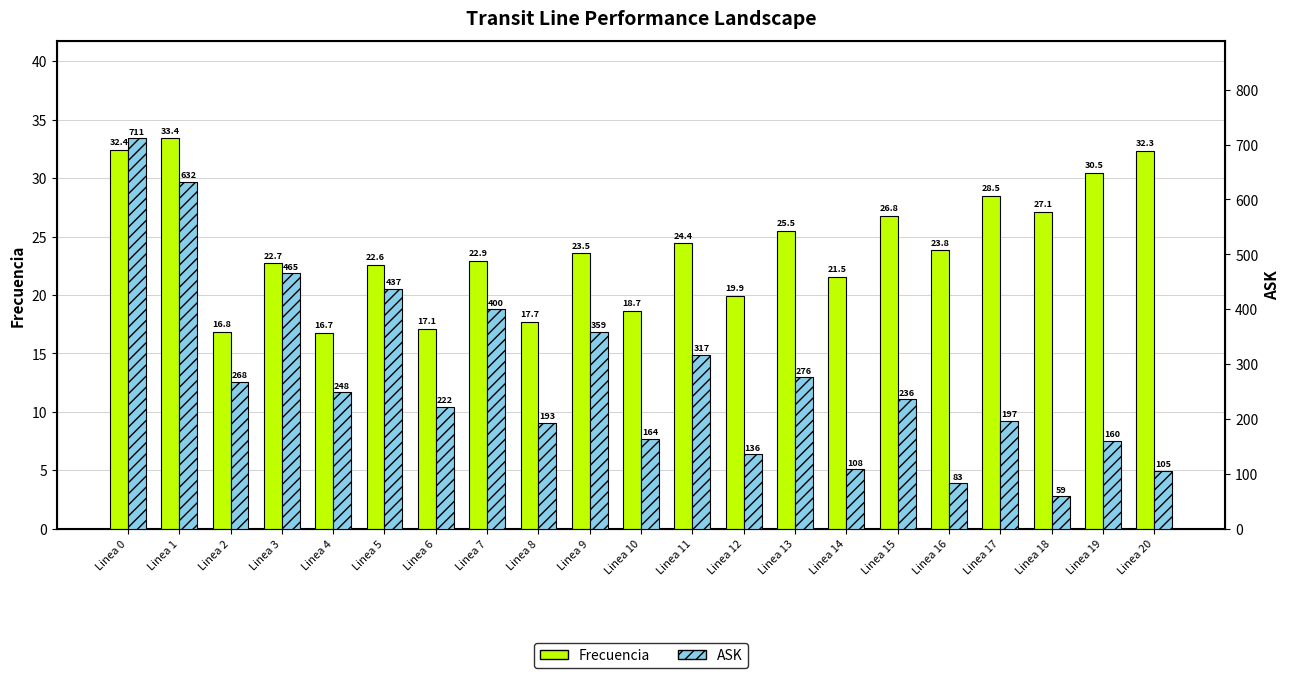

At Linea 15, list the series in order from smallest to largest.

Frecuencia, ASK